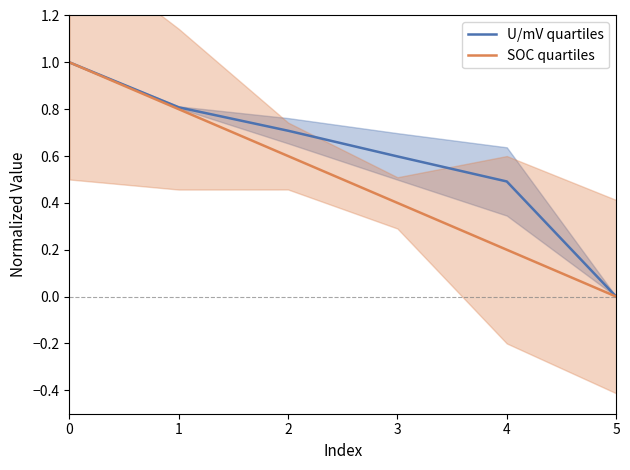

At how many categories does at least one series exceed 0?

5